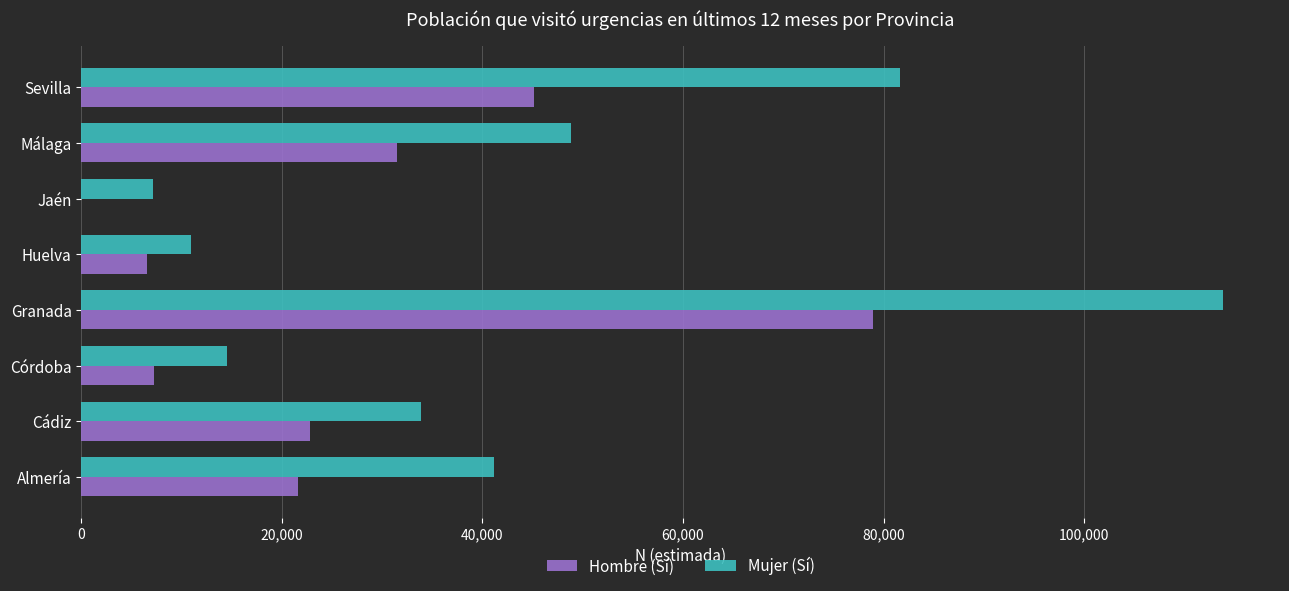

What is the total value across all series at Málaga?

80389